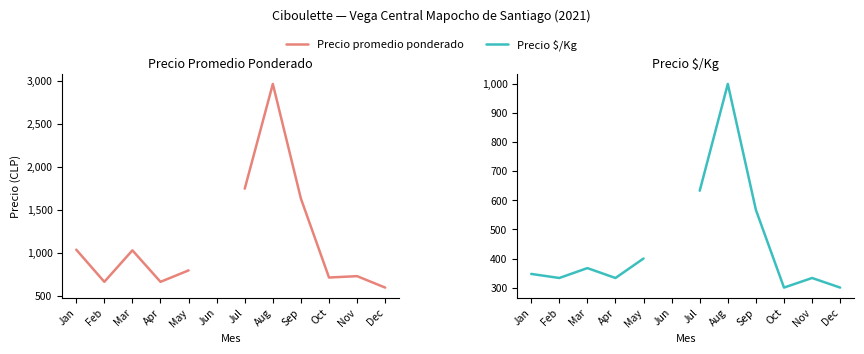

What are all the series names shown in the legend?

Precio promedio ponderado, Precio $/Kg